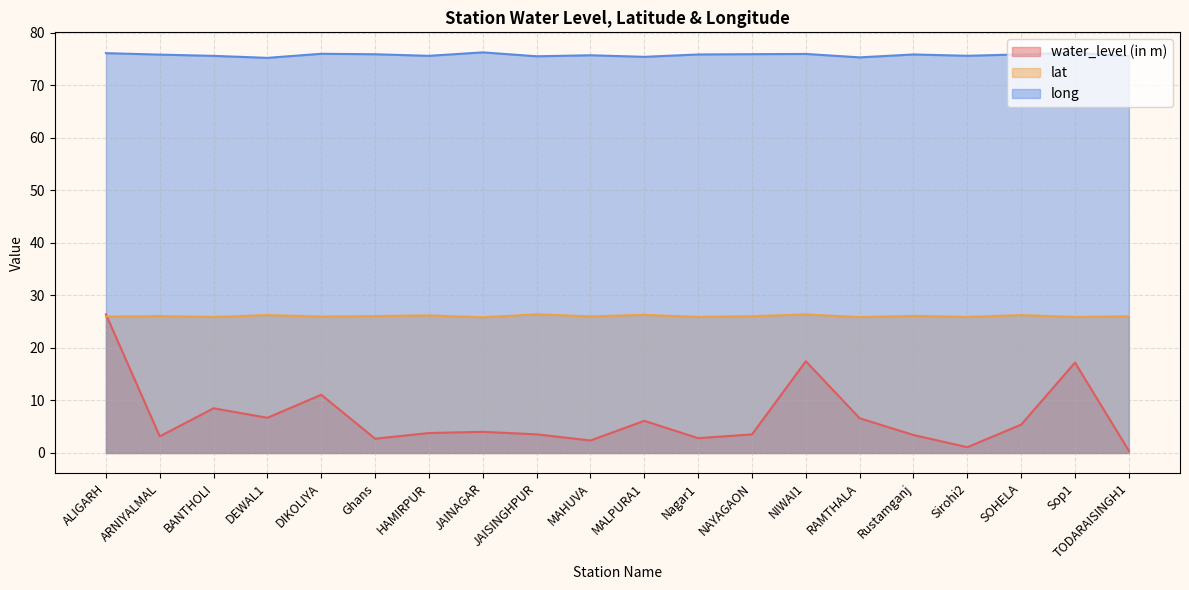

How many series are shown in this chart?

3